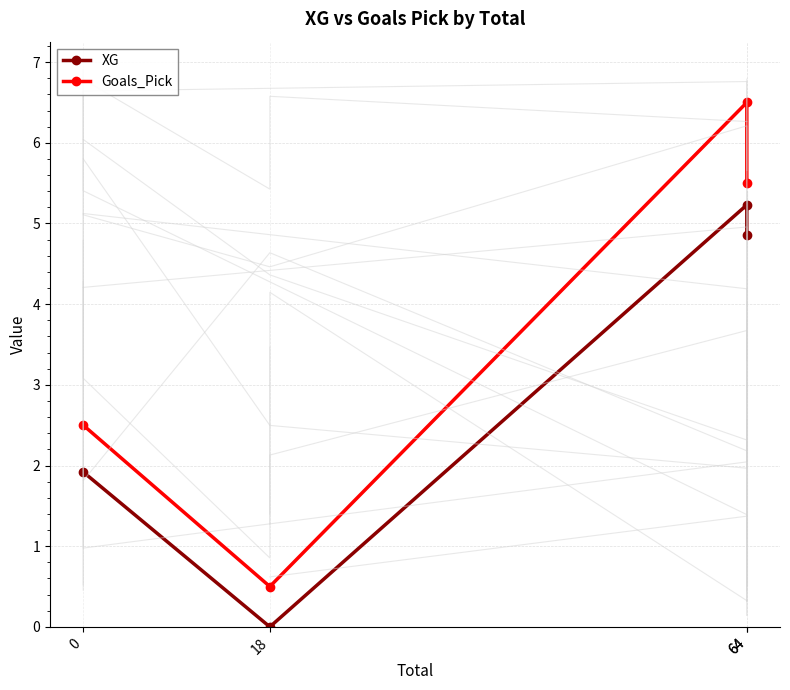

Is the value of Goals_Pick at 64 greater than the value of XG at 64?

Yes